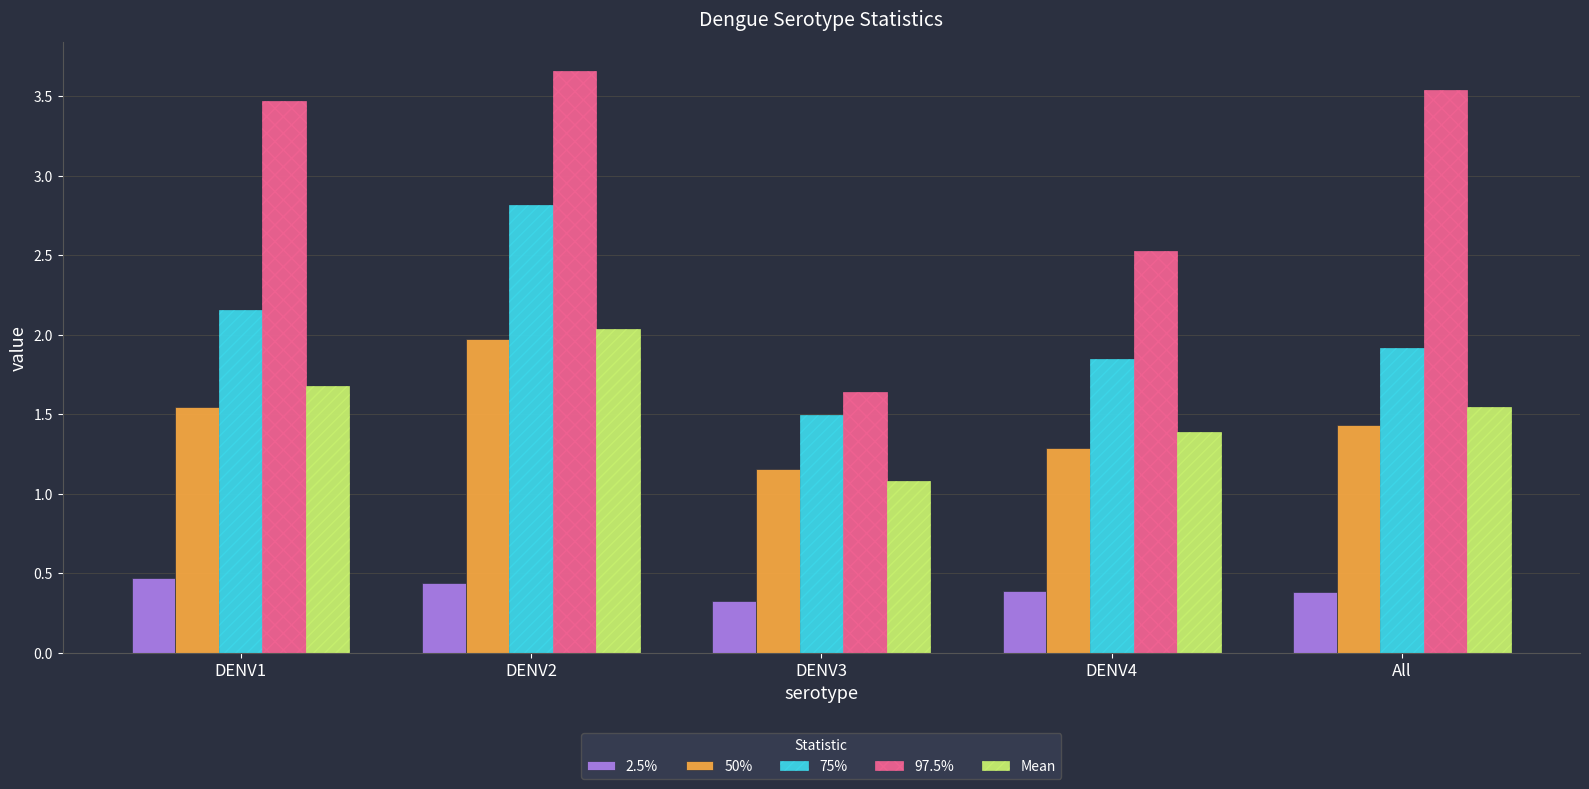

Which series has the widest spread of values?

97.5%